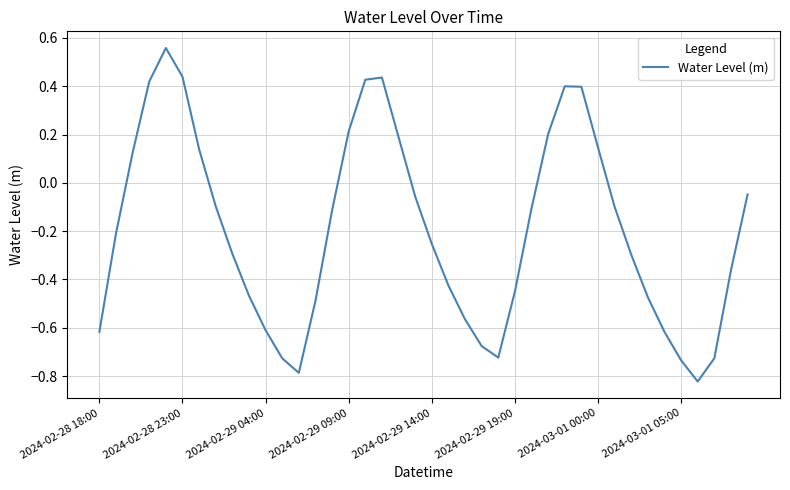

What is the difference between the maximum and minimum values?

1.4